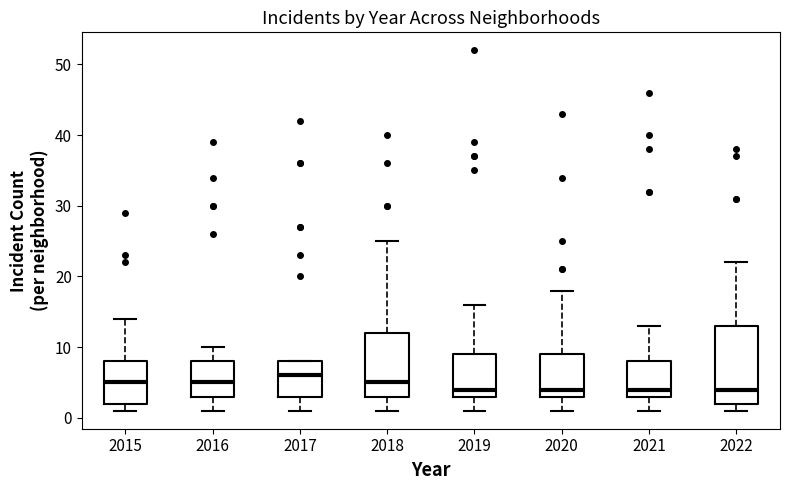

Which box is the tallest, from its lower edge to its upper edge?

2022